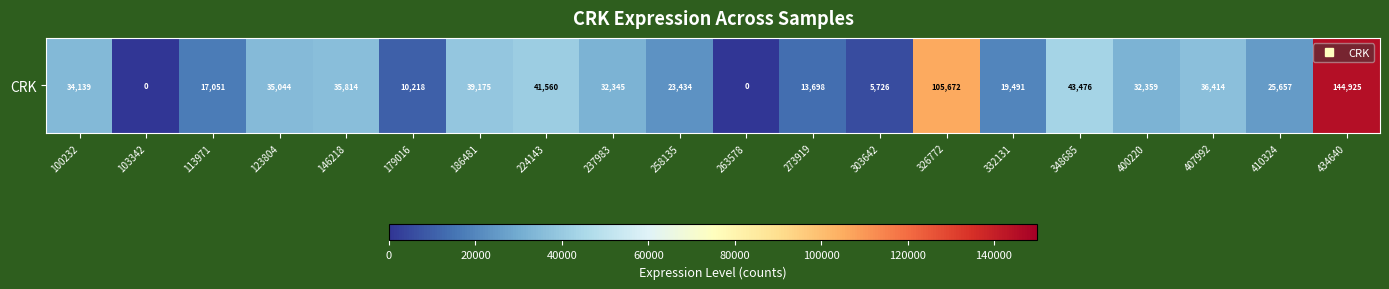

How many data points does each series have?

20